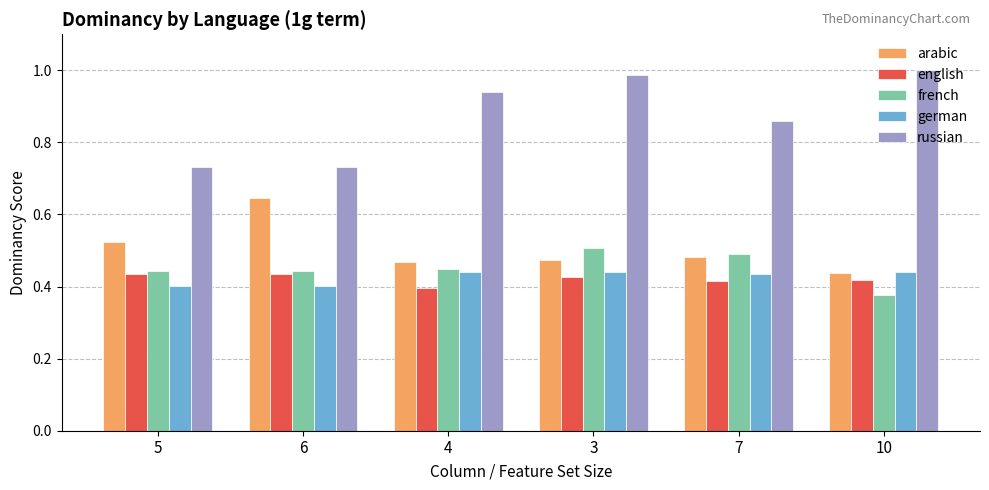

How many bars are there in total?

30